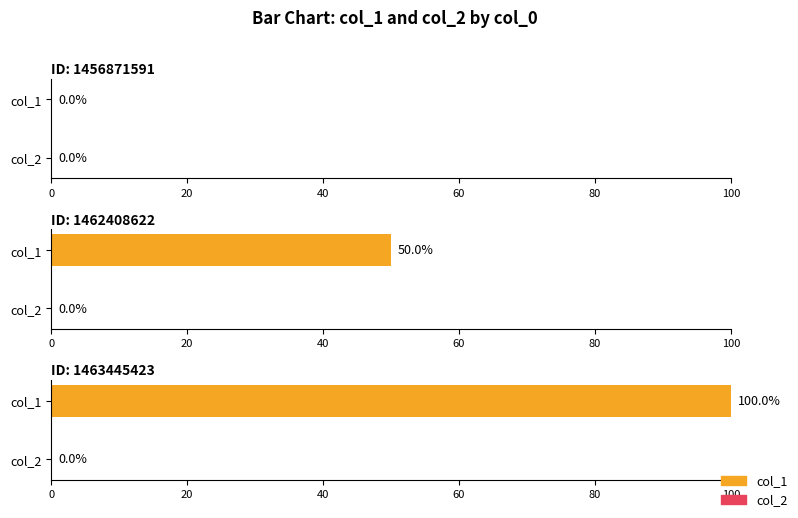

At which label does col_1 reach its minimum?

1456871591